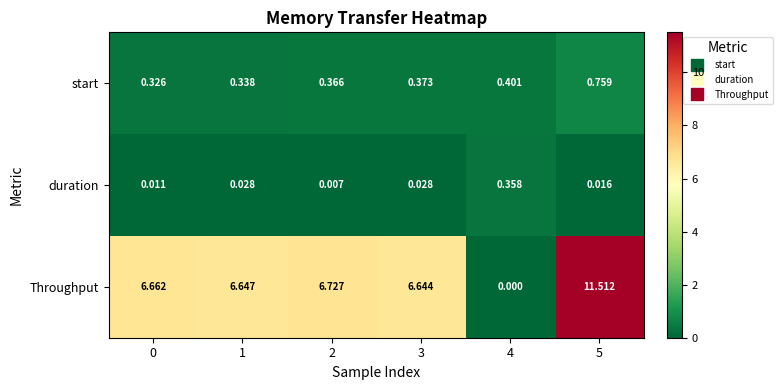

At how many categories does at least one series exceed 5?

5